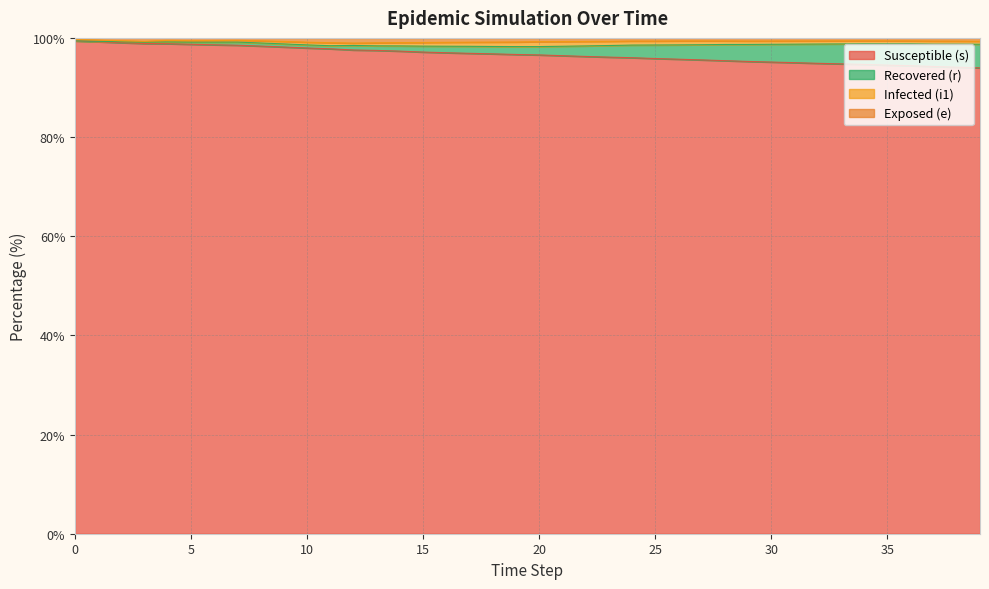

How many interior local valleys does the e series have?

5